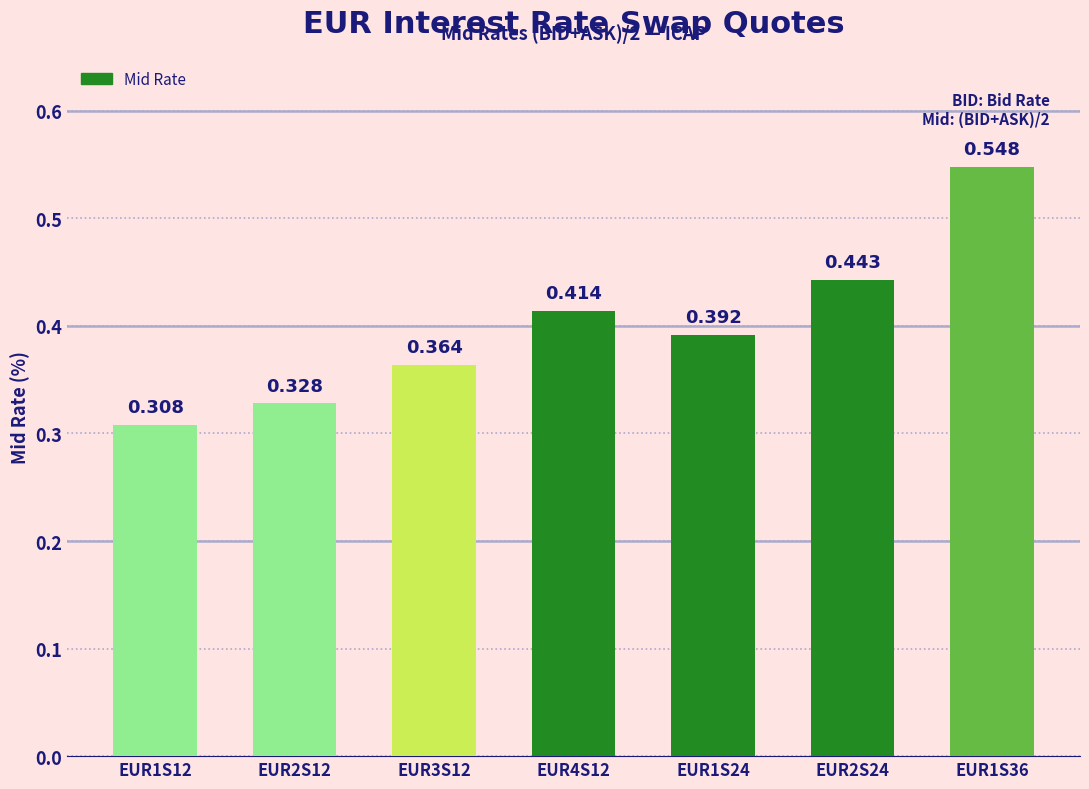

What is the average value?

0.4